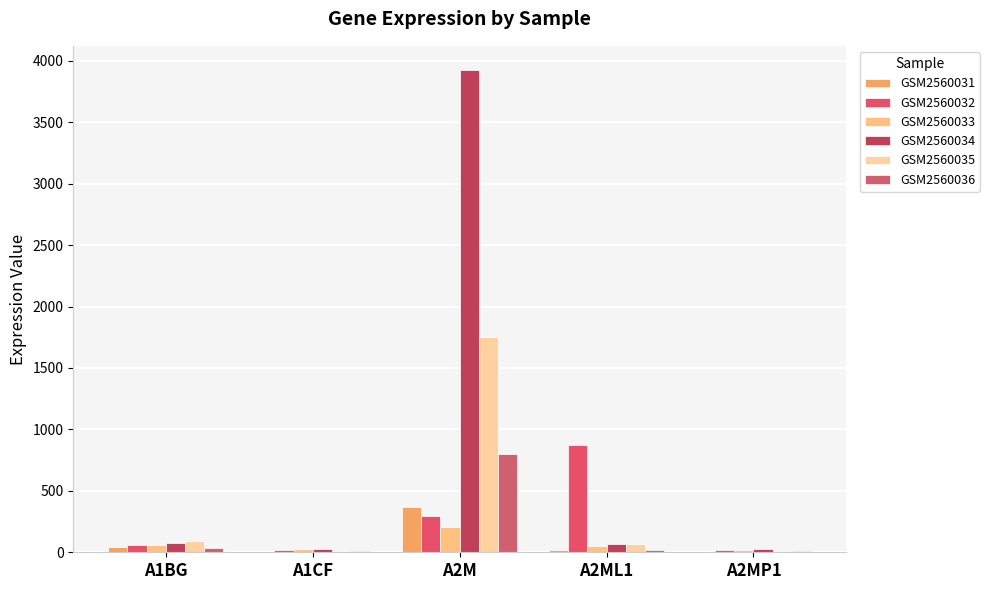

At which category is the sum across all series the highest?

A2M